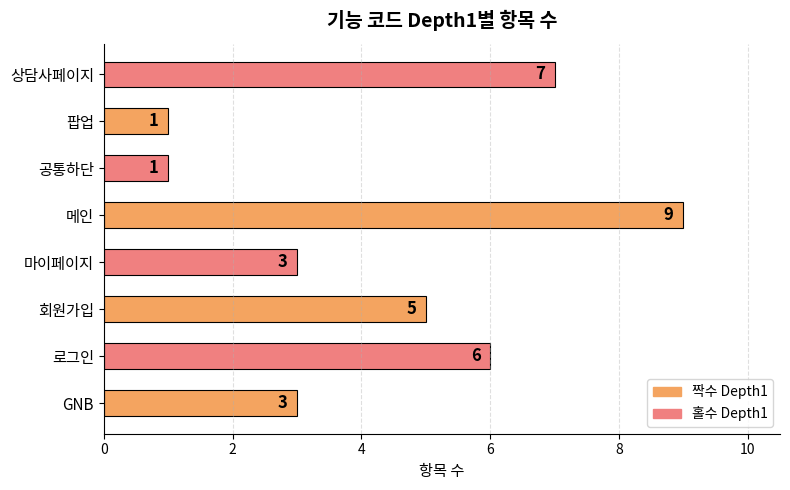

Is it true that the value at 공통하단 is 1?

True